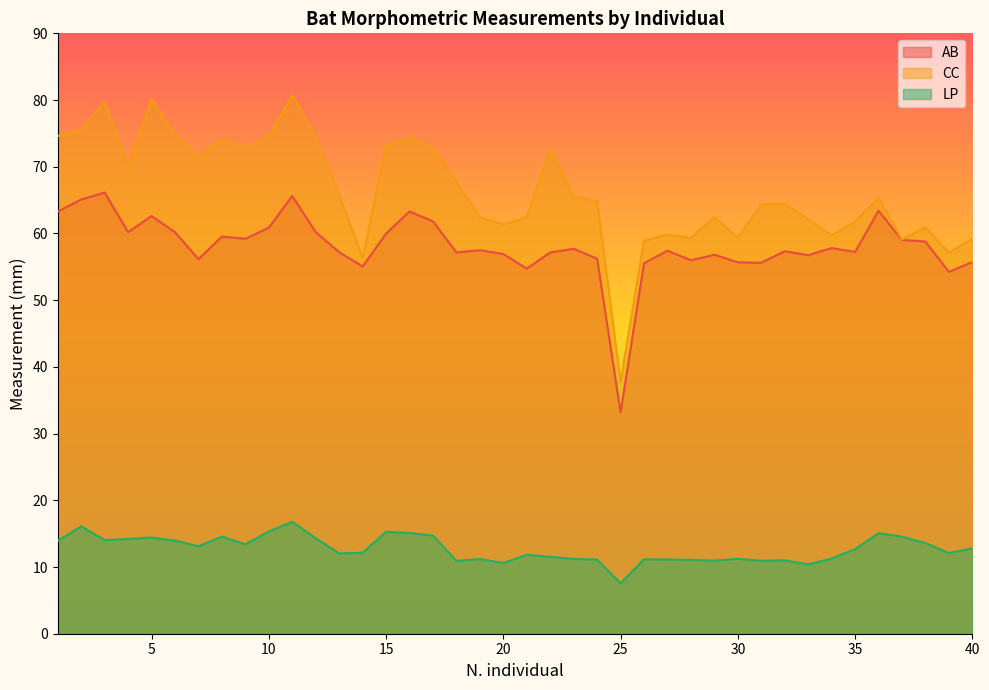

Which series changed the most between 13 and 37?

CC